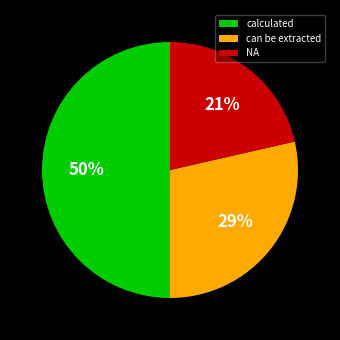

To the nearest percent, what portion does can be extracted represent?

29%